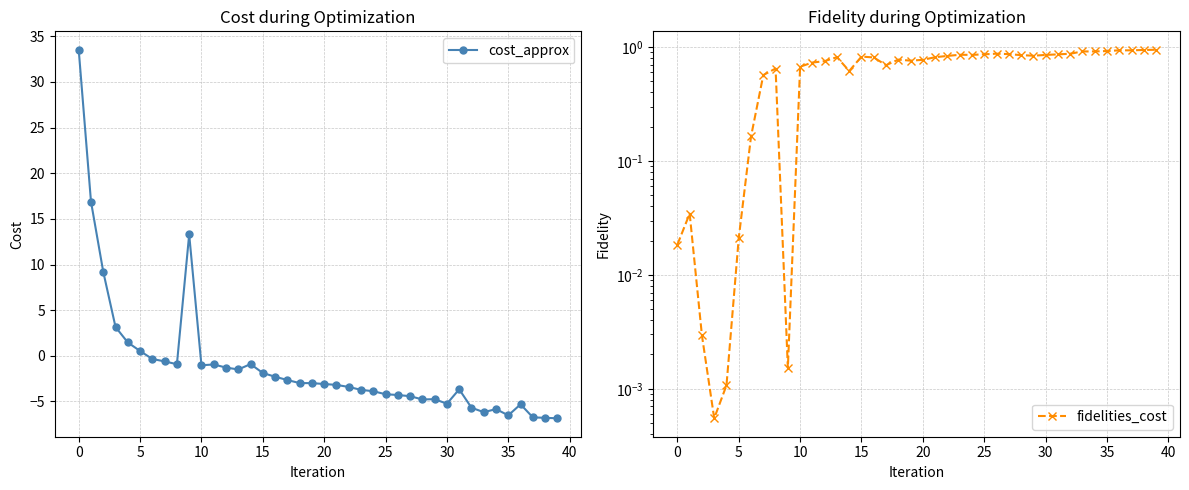

Count the number of categories in the chart.

40